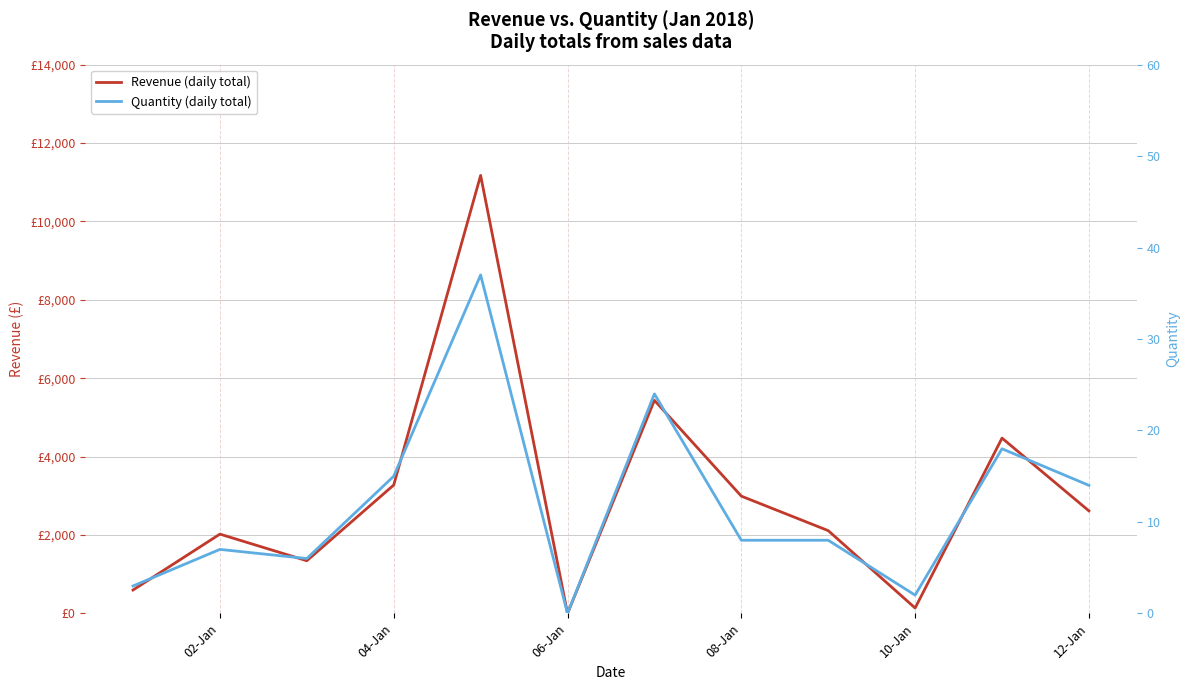

What are all the series names shown in the legend?

Revenue (daily total), Quantity (daily total)